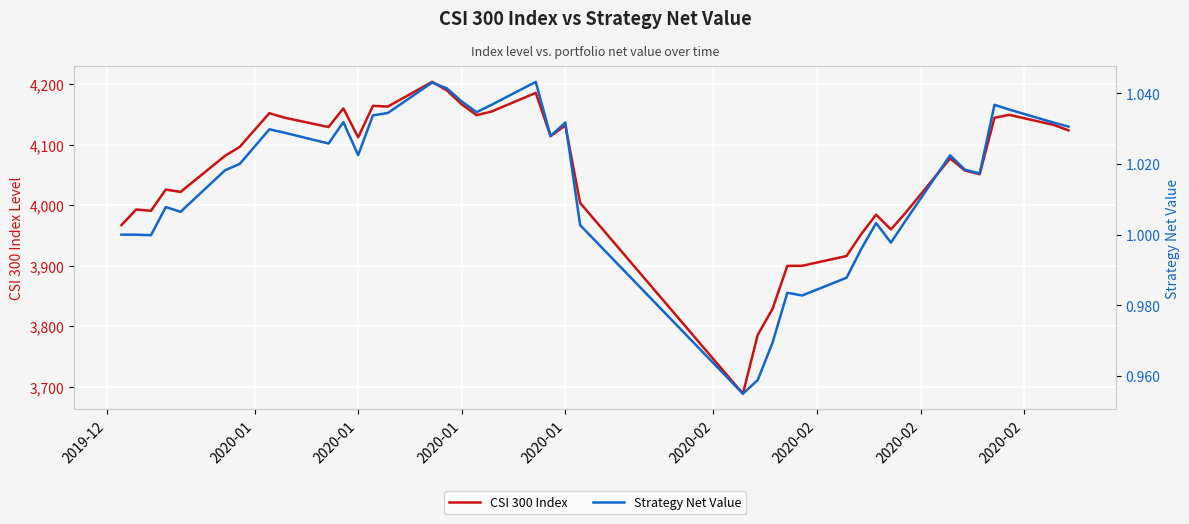

How many values in the Strategy Net Value series are below 1?

10